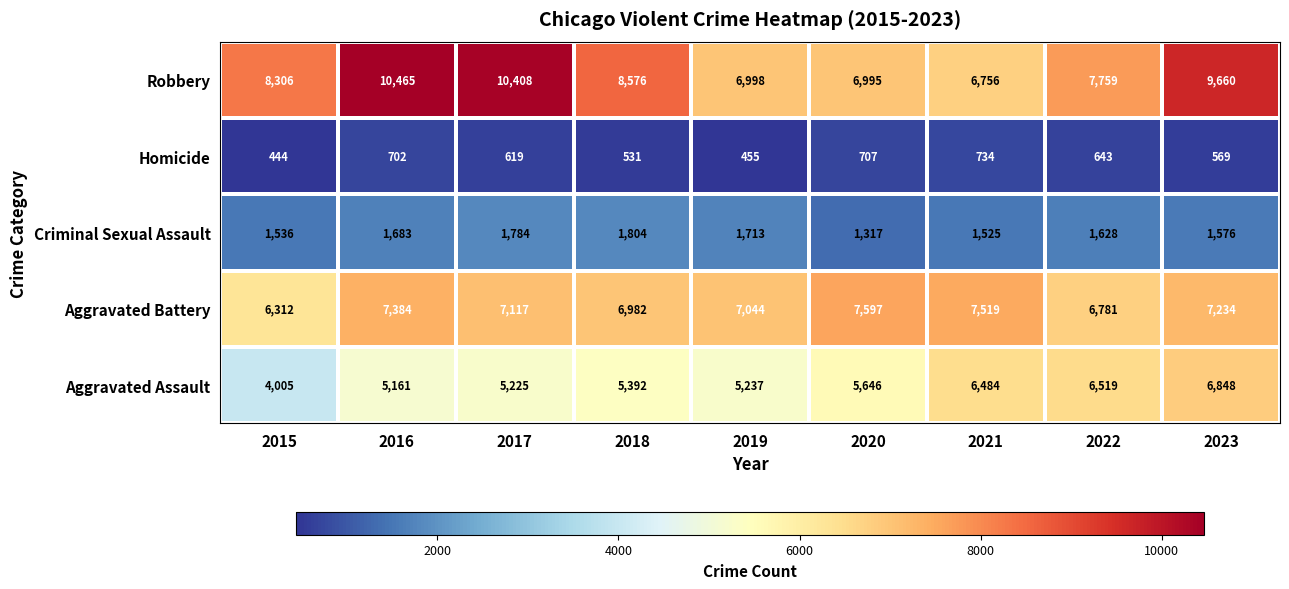

Count the number of categories in the chart.

9